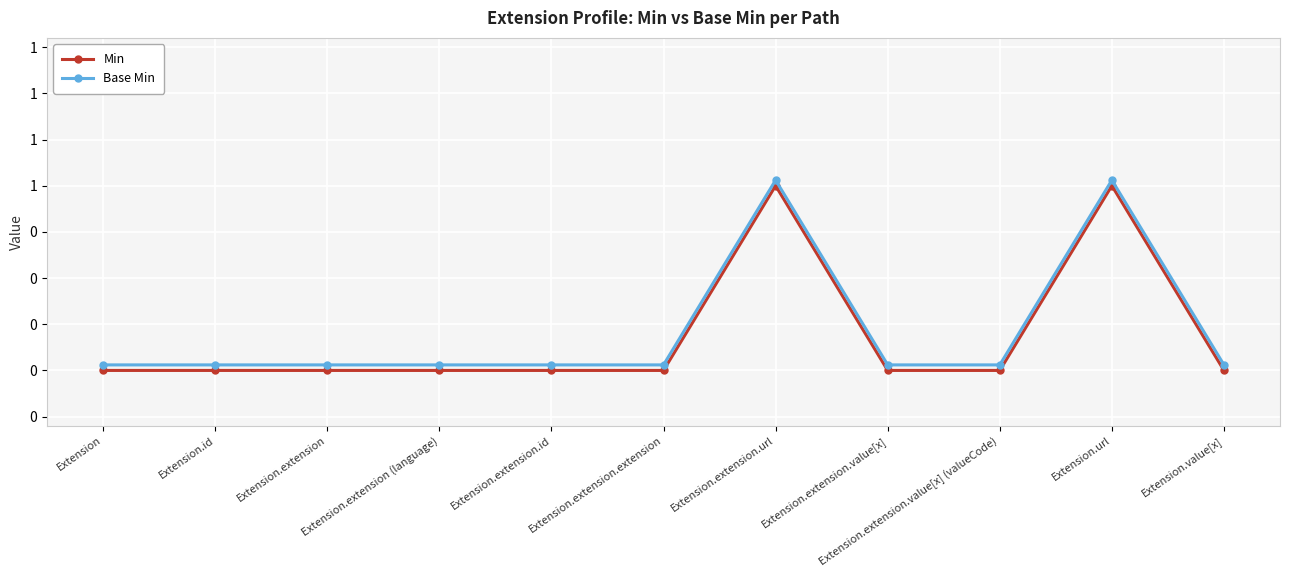

Which series has the widest spread of values?

Min